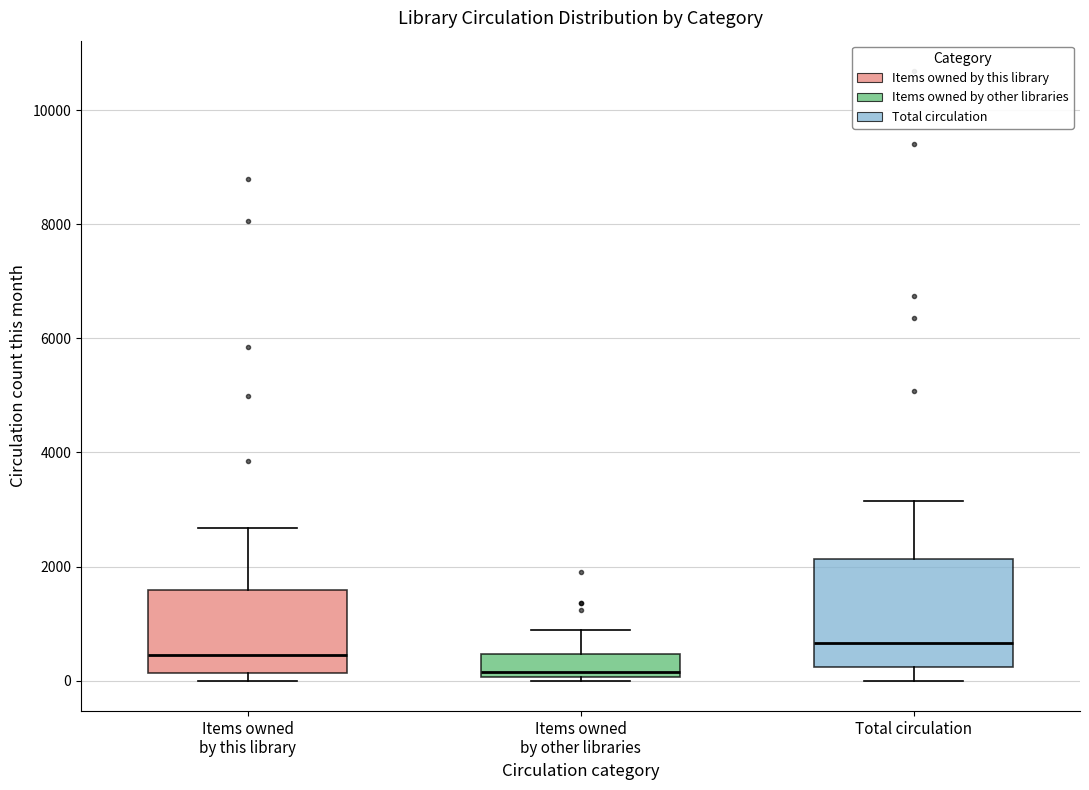

Which box's median line is the highest?

Total circulation